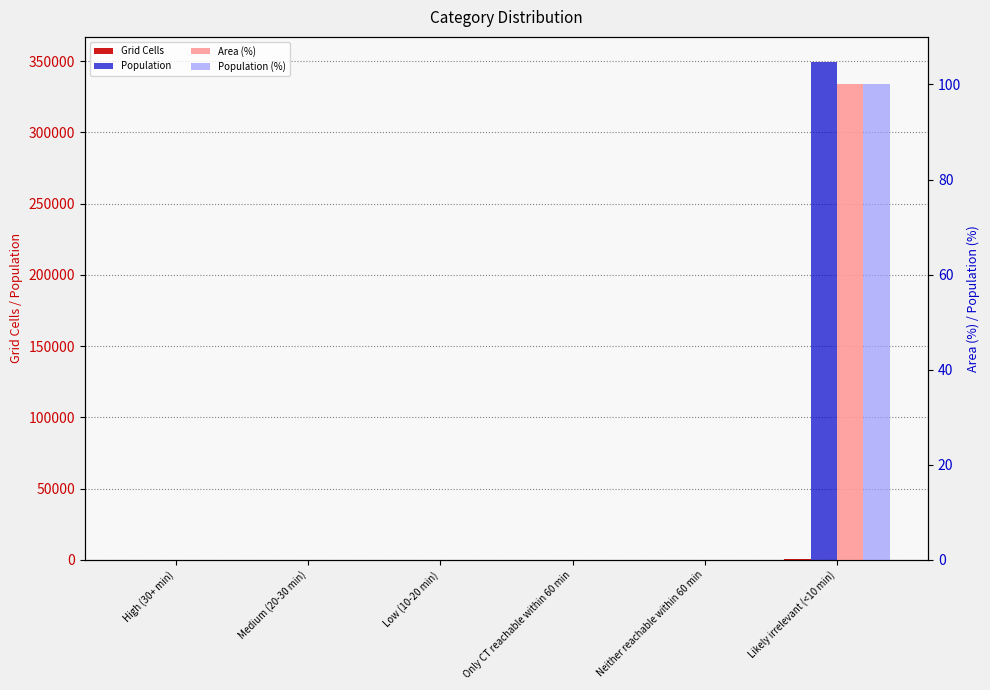

Which series changed the most between High (30+ min) and Likely irrelevant (<10 min)?

Population